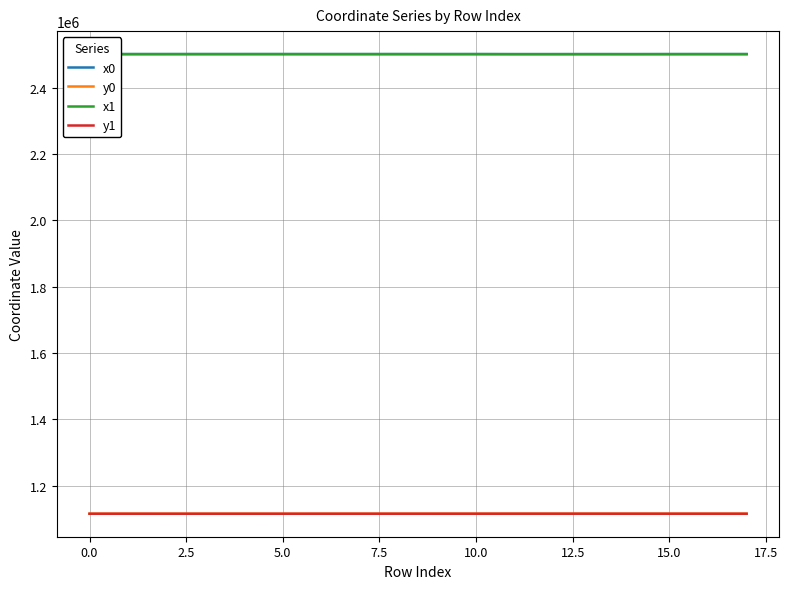

What is the greatest value displayed?

2501124.4